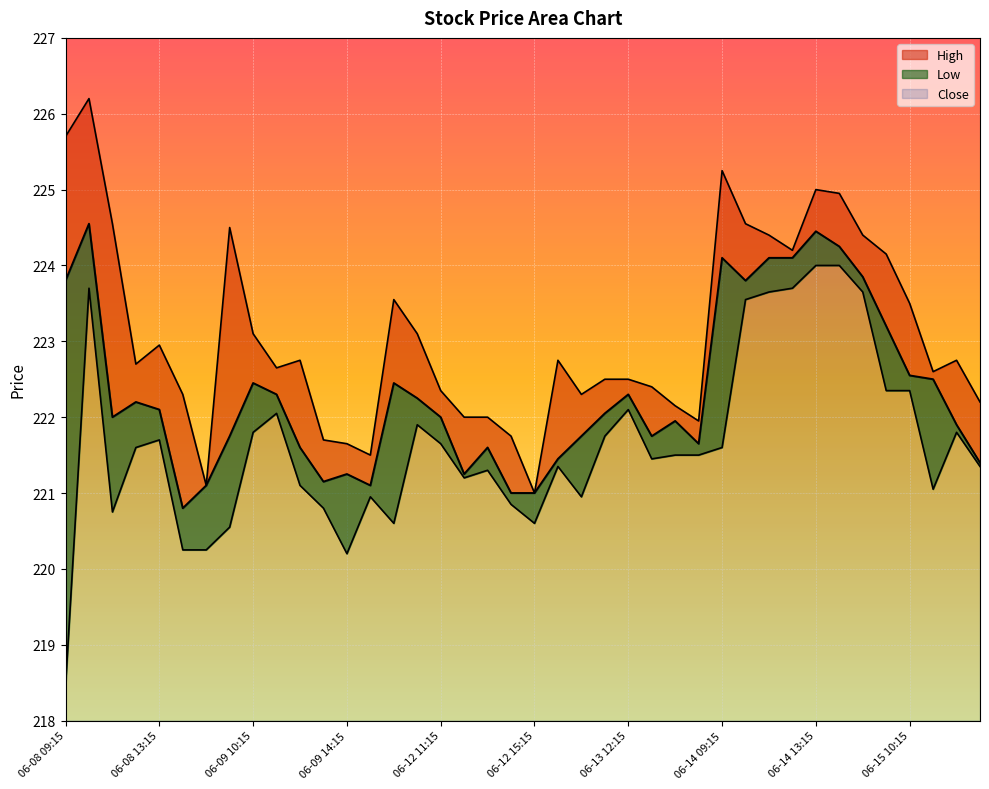

True or false: High has a value of 385.8 at 06-14 09:15.

False